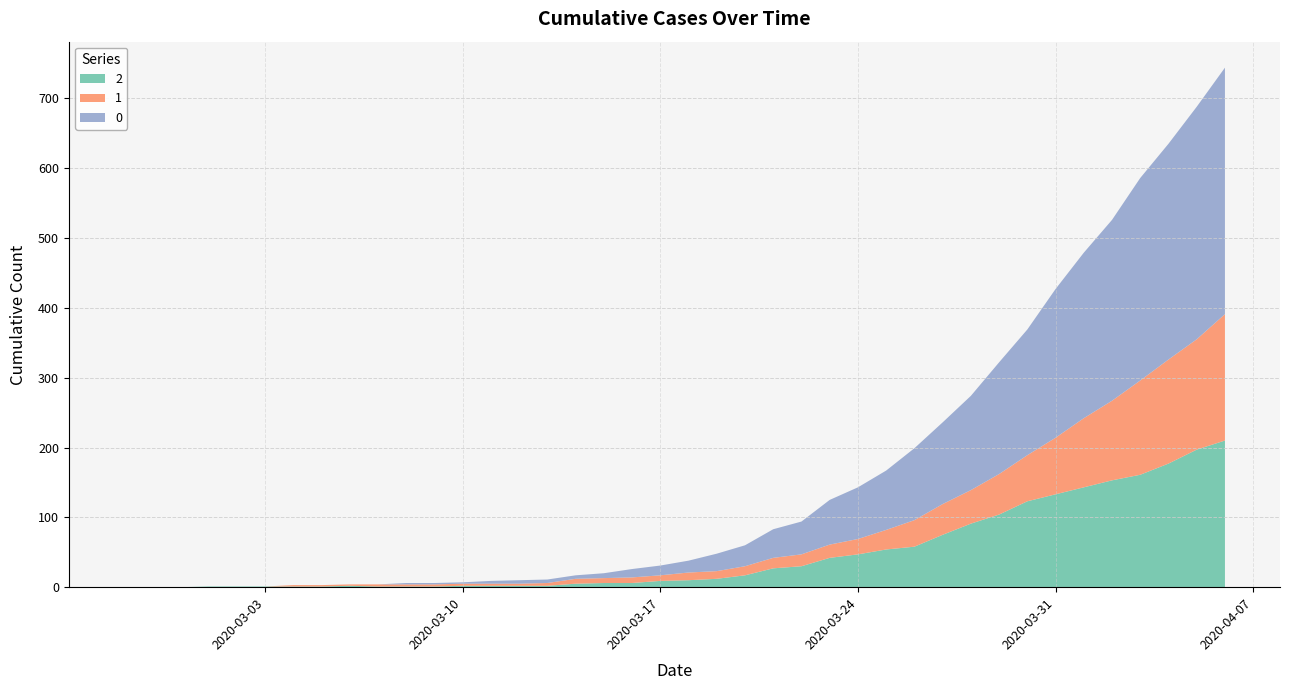

Reading right to left, what are all the values shown in this chart?

2: 210	197	177	161	153	143	133	123	104	91	75	58	54	47	42	30	27	17	12	10	9	6	6	5	2	2	2	2	1	1	1	2	1	1	1	1	1	0	0	0
1: 181	158	149	135	114	99	81	66	58	48	44	38	28	22	19	17	15	13	11	11	8	8	7	7	4	3	3	3	3	3	3	2	2	2	0	0	0	0	0	0
0: 353	333	309	290	259	237	213	180	160	135	117	103	85	74	64	47	41	30	25	17	14	12	7	5	5	5	4	2	2	2	0	0	0	0	0	0	0	0	0	0